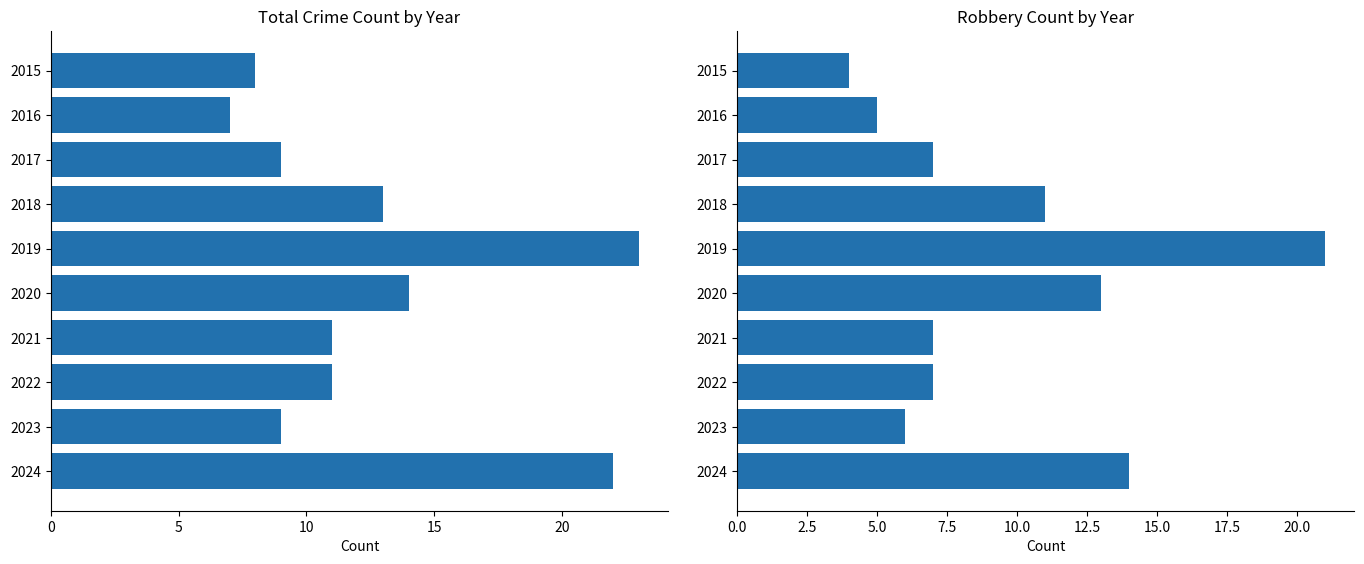

How many bars are there in total?

20